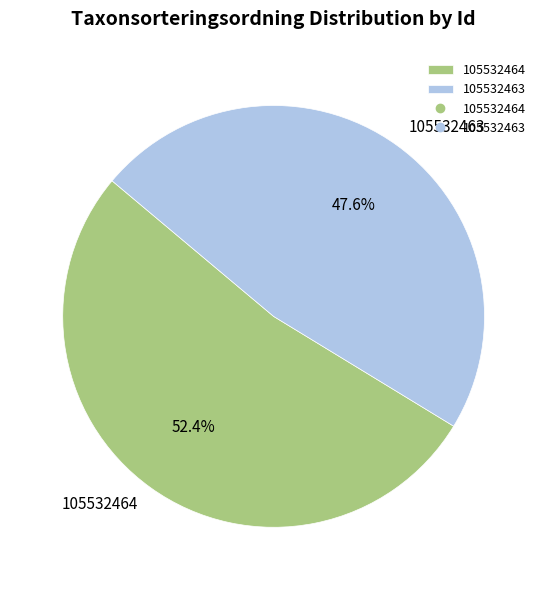

Count the number of slices in the pie.

2